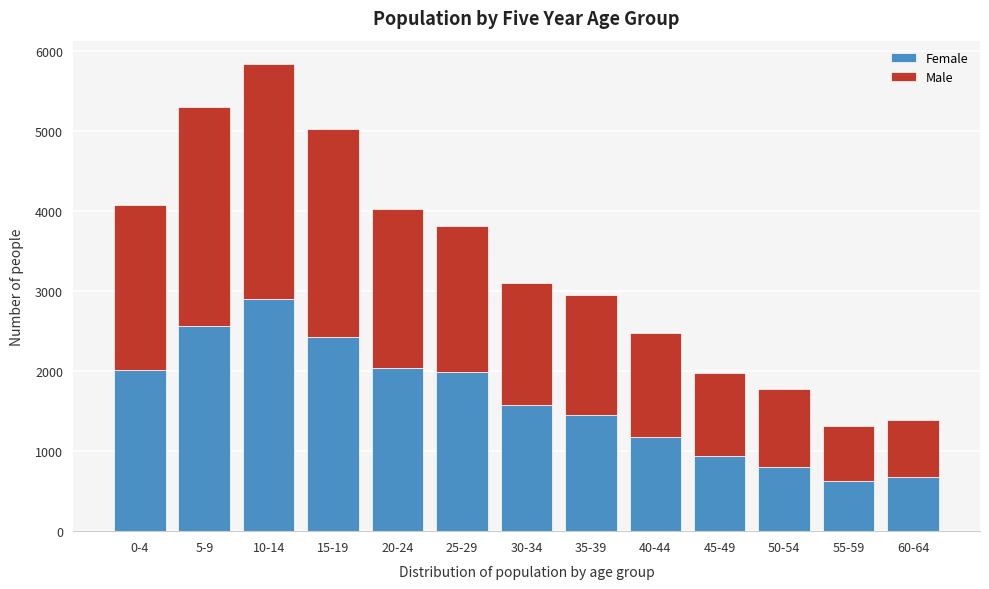

Reading left to right, transcribe the values for Female.

0-4=2013	5-9=2563	10-14=2900	15-19=2425	20-24=2038	25-29=1983	30-34=1575	35-39=1455	40-44=1175	45-49=943	50-54=807	55-59=623	60-64=677